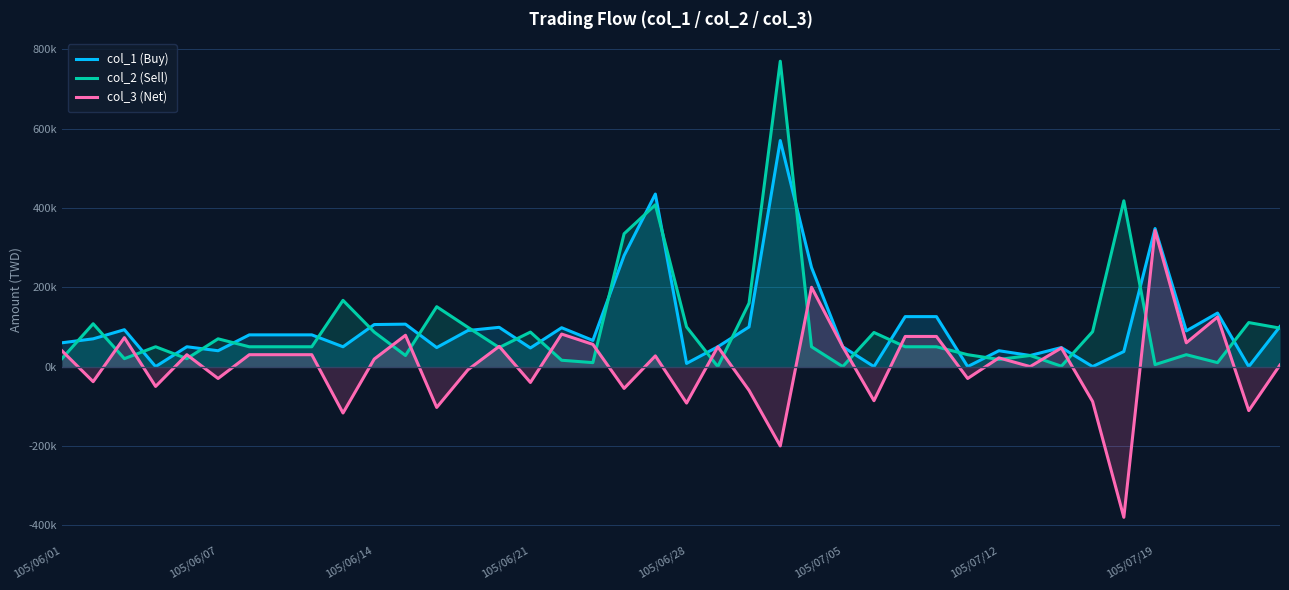

What is the greatest value displayed?

770000